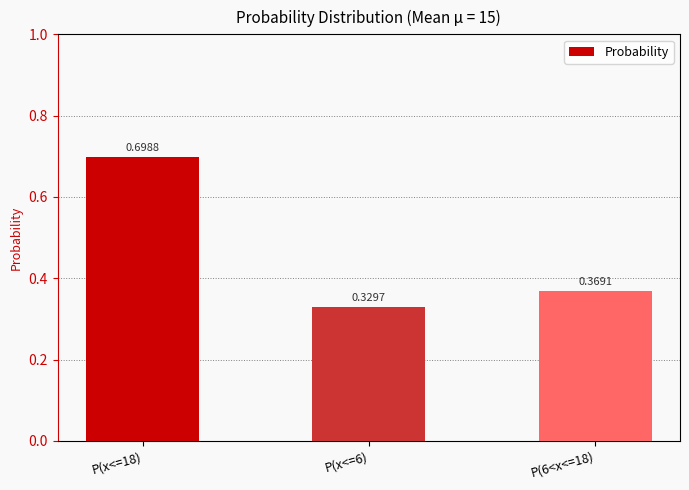

What is the label of the 2nd bar from the left?

P(x<=6)